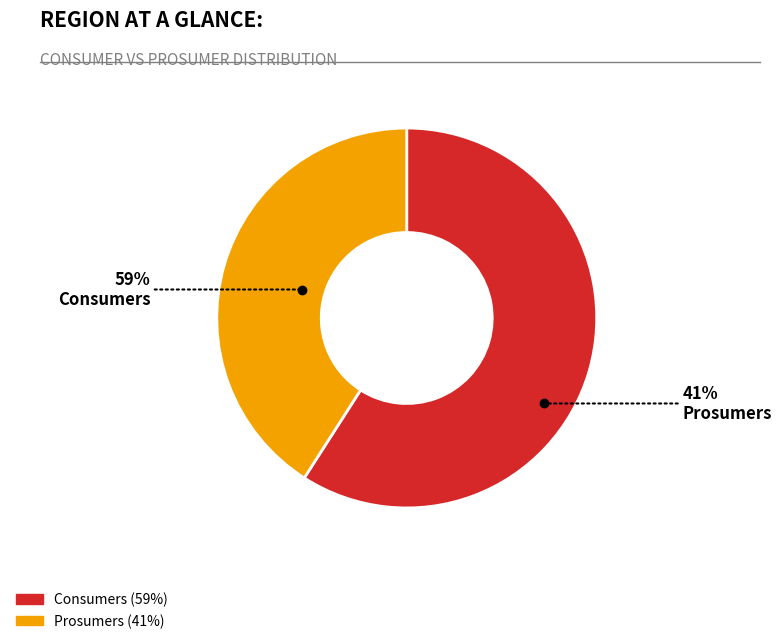

To the nearest percent, what percentage of the pie is Consumers?

59%